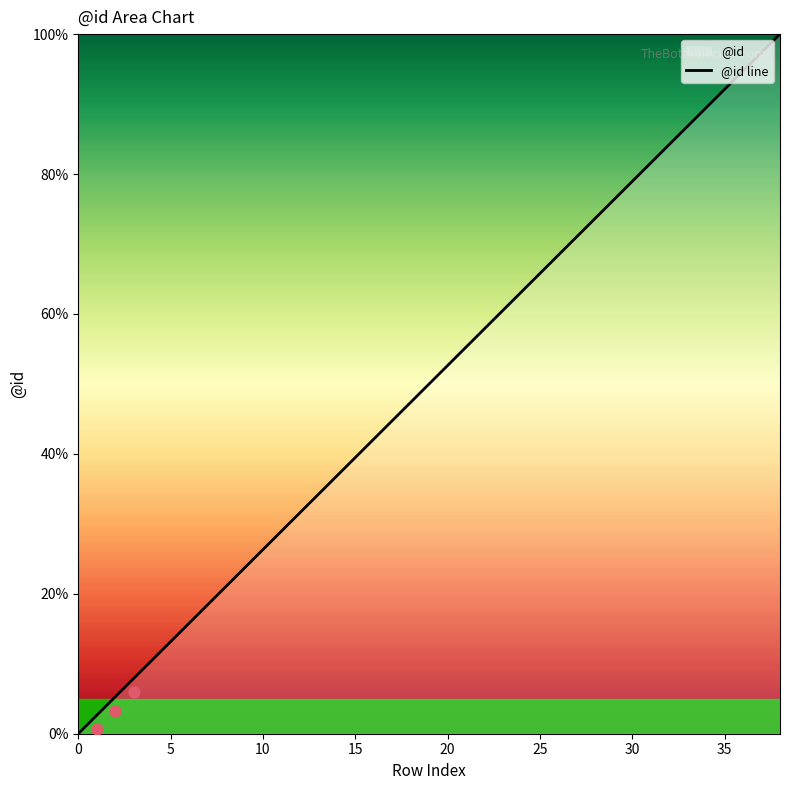

Which has a higher value, 38 or 24?

38